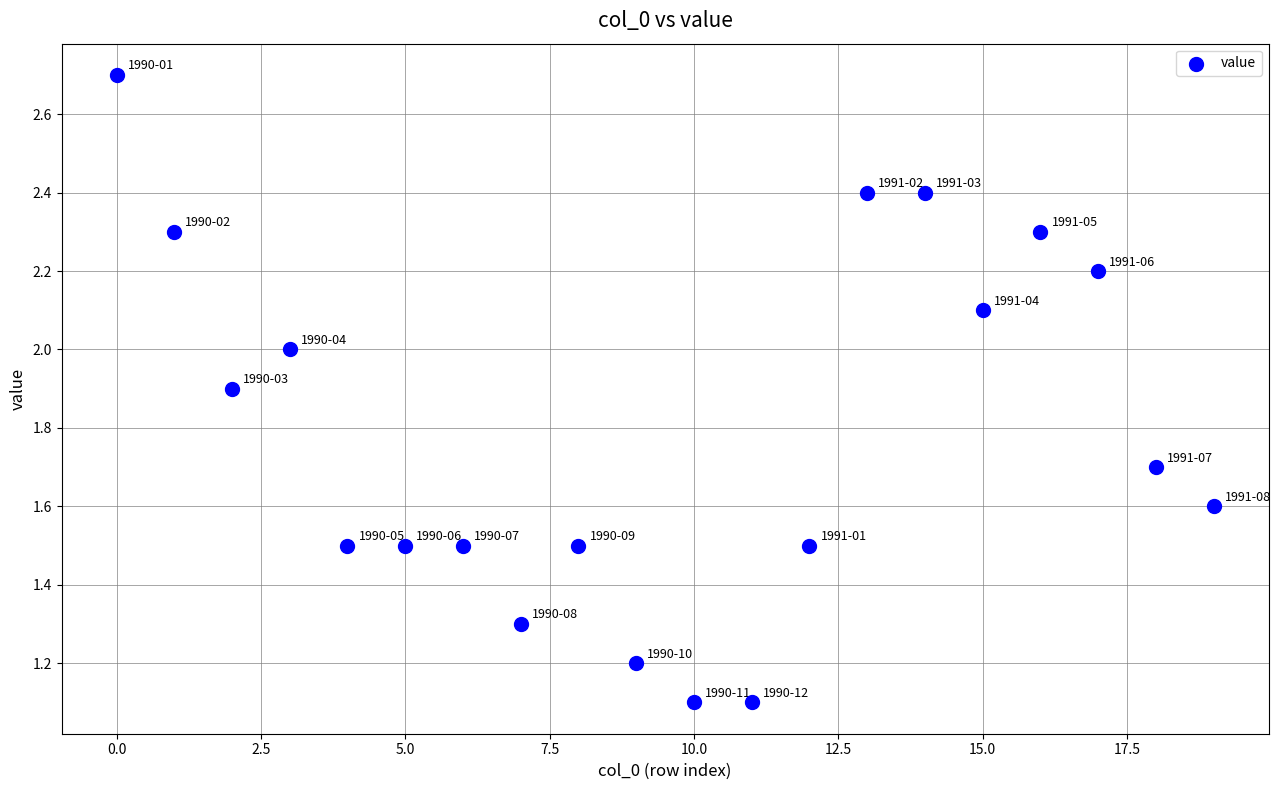

What is the range of Y values (max minus min)?

1.6